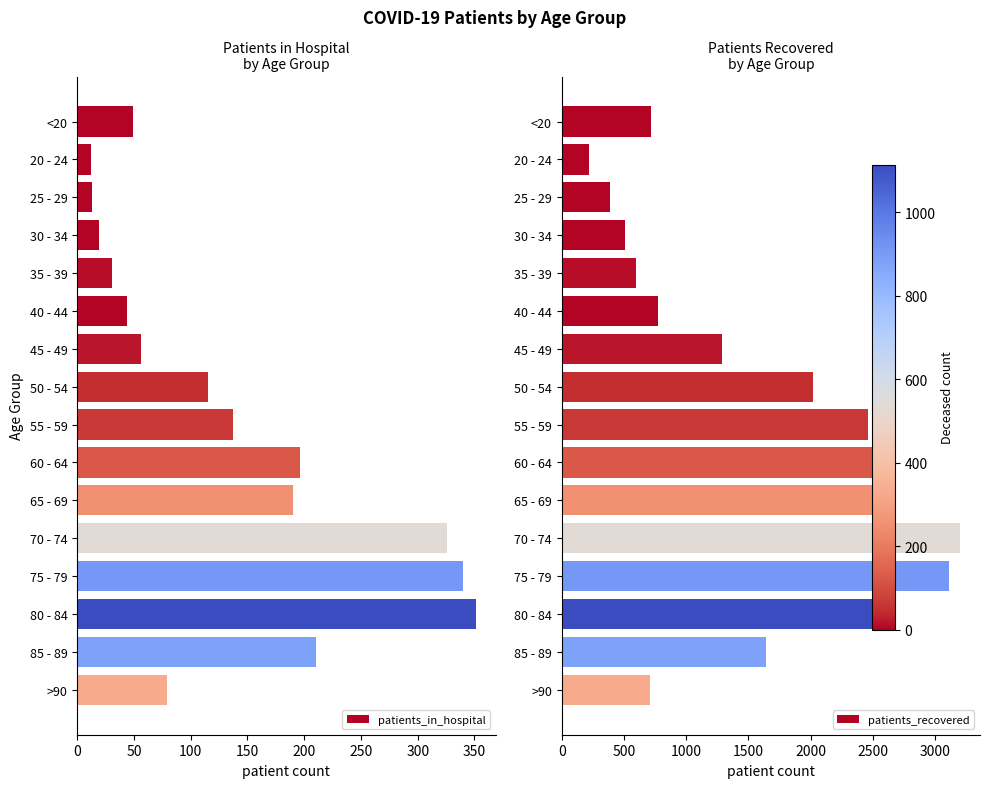

What is the value of the patients_in_hospital bar at the 14th from the left?

351